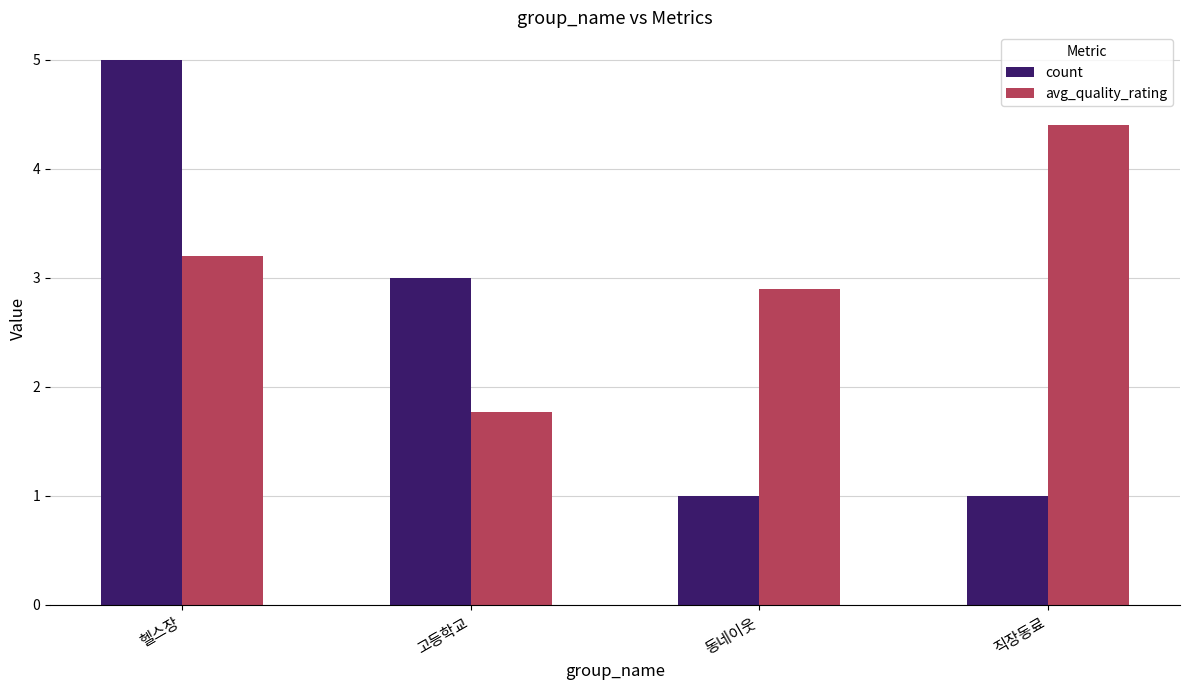

How many bars are there in total?

8